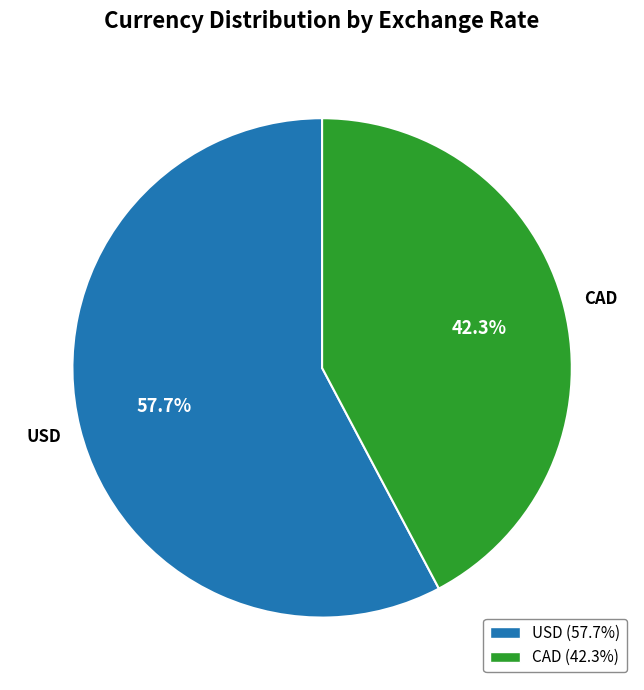

Which category accounts for the majority?

USD